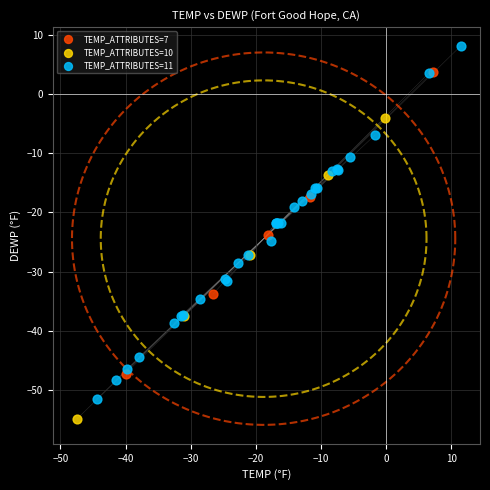

Which series has the widest spread of Y values?

TEMP_ATTRIBUTES=11